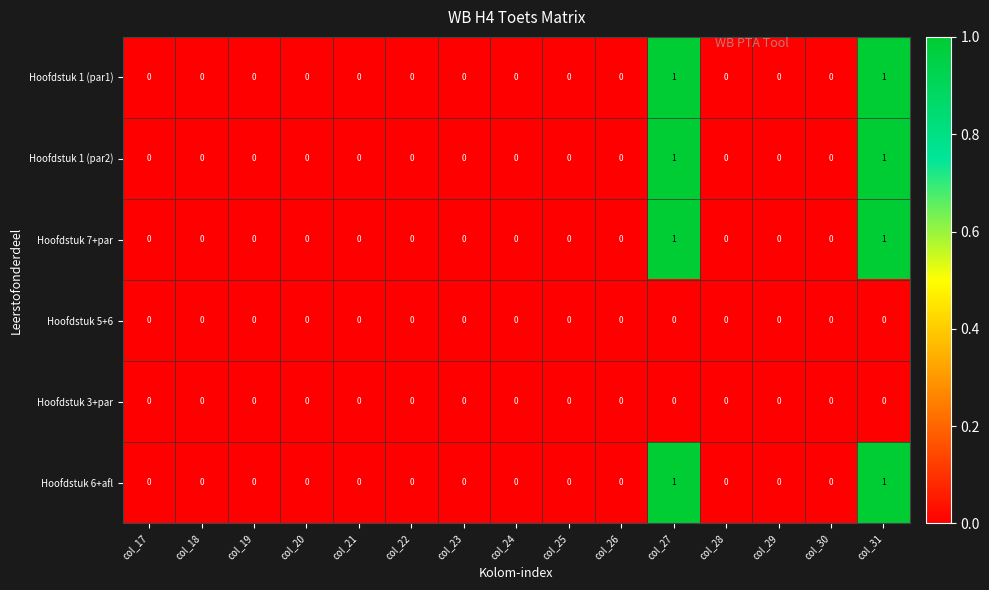

True or false: Hoofdstuk 6+afl has a value of 0 at col_25.

True